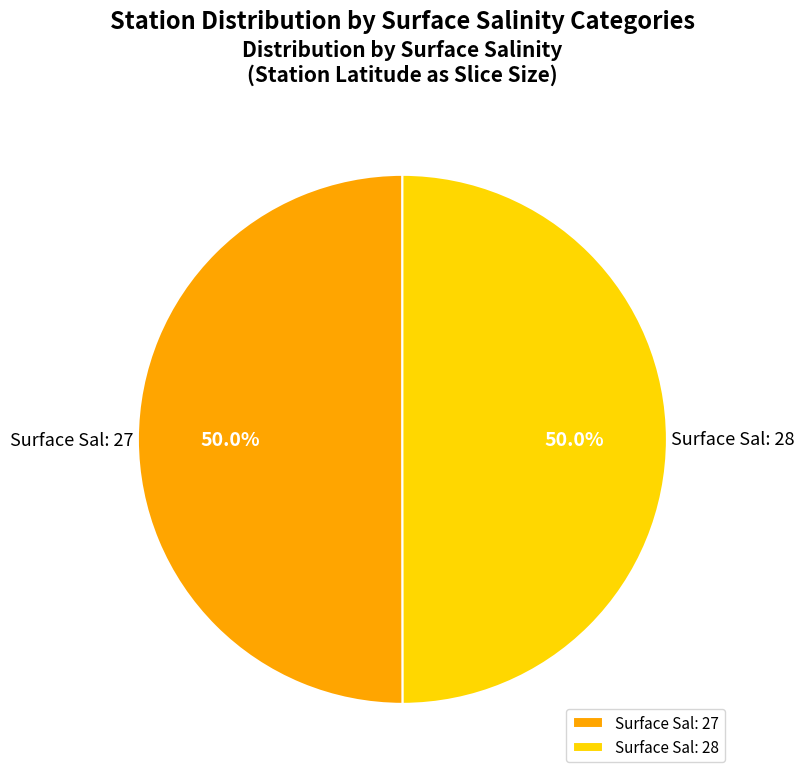

What is the ratio of the value at Surface Sal: 27 to the value at Surface Sal: 28?

1.0